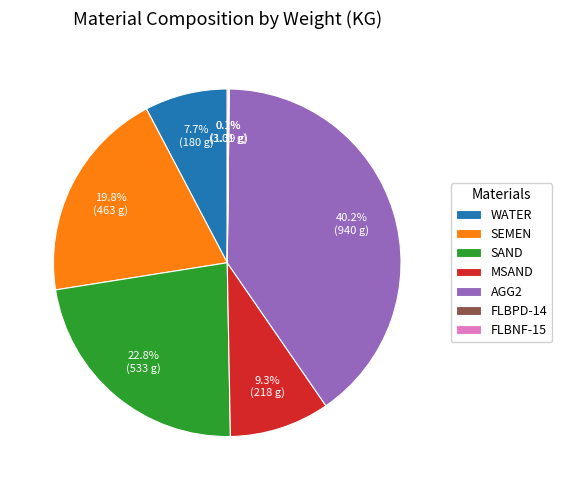

What is the largest slice in the pie chart?

AGG2